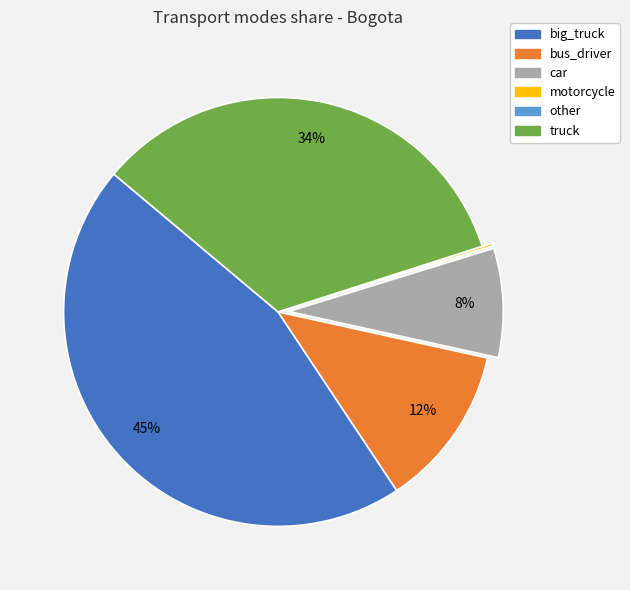

Is there a majority slice in this chart?

No